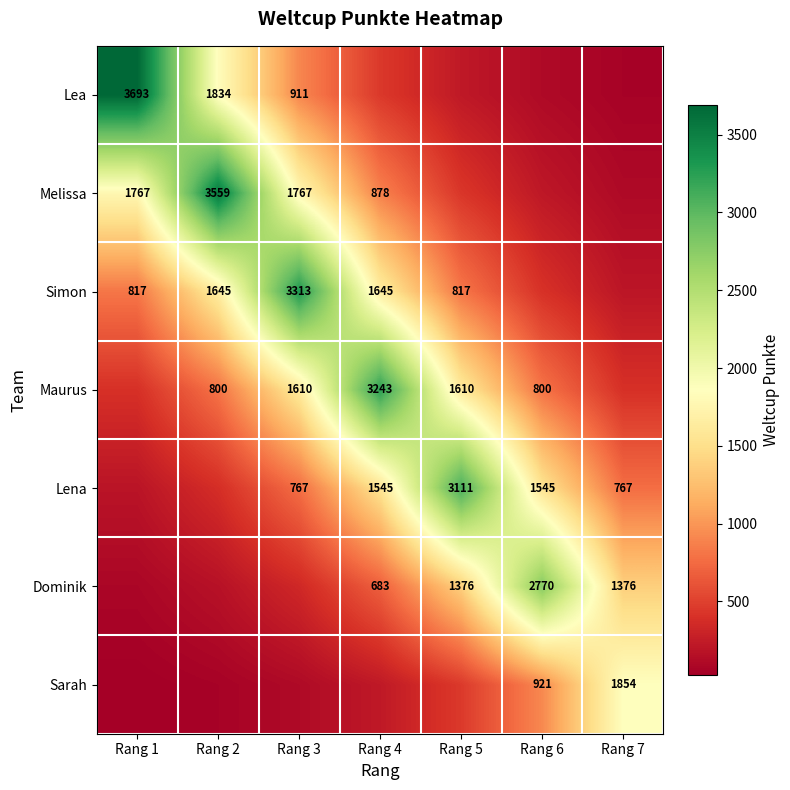

The Lena series shows 409.3 at Rang 3. True or false?

False